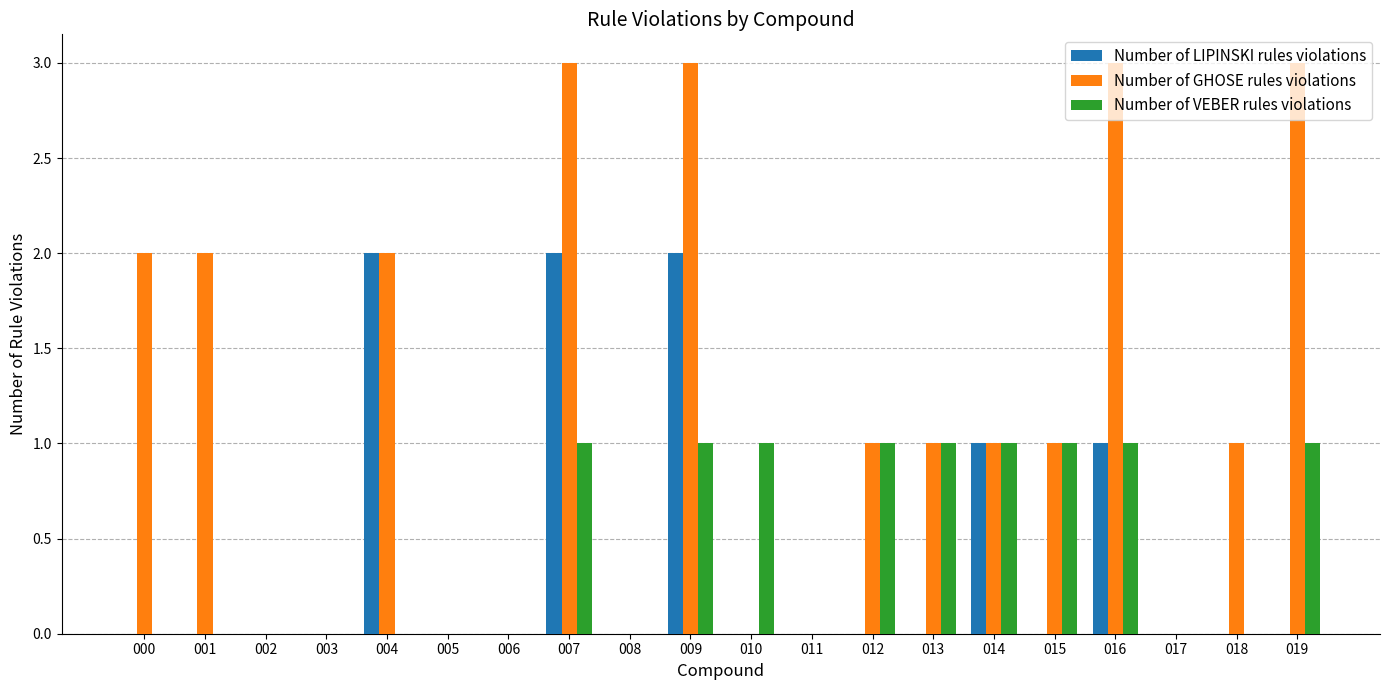

What is the sum of the Number of LIPINSKI rules violations values at 006 and 009?

2